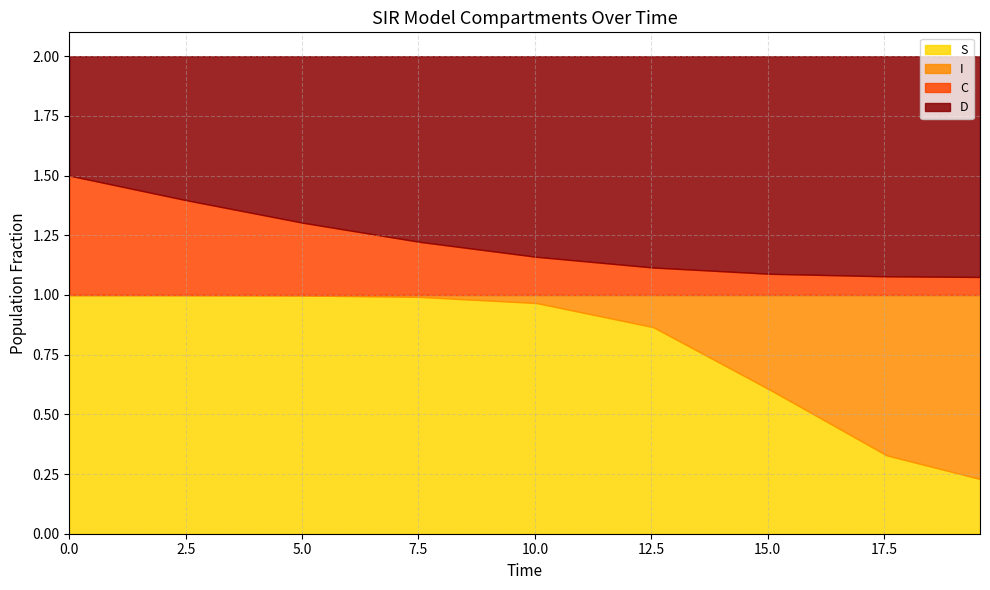

True or false: D and C cross at least once.

False